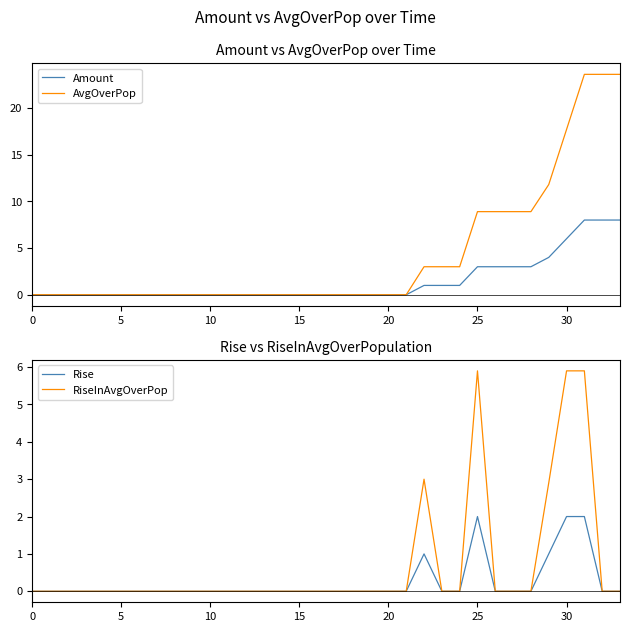

At which category is the sum across all series the highest?

31